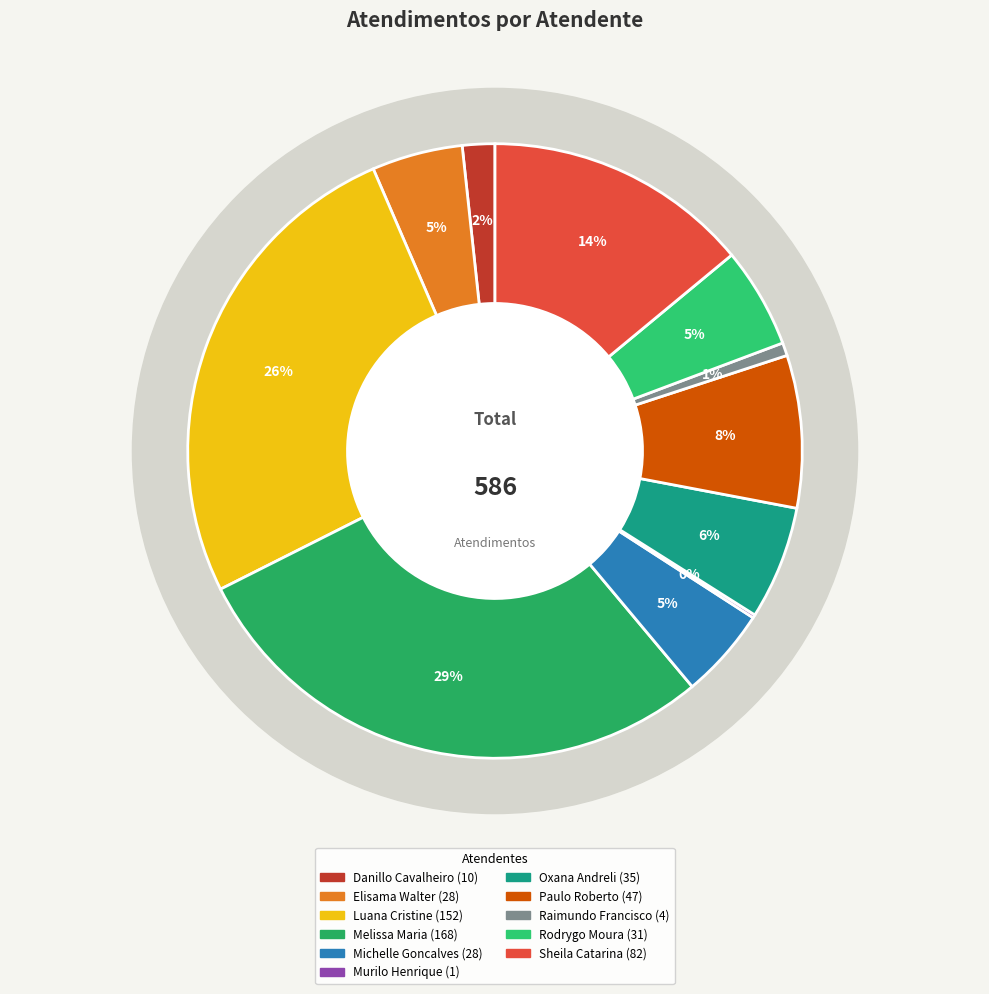

Which slice is the smallest?

Murilo Henrique Silva